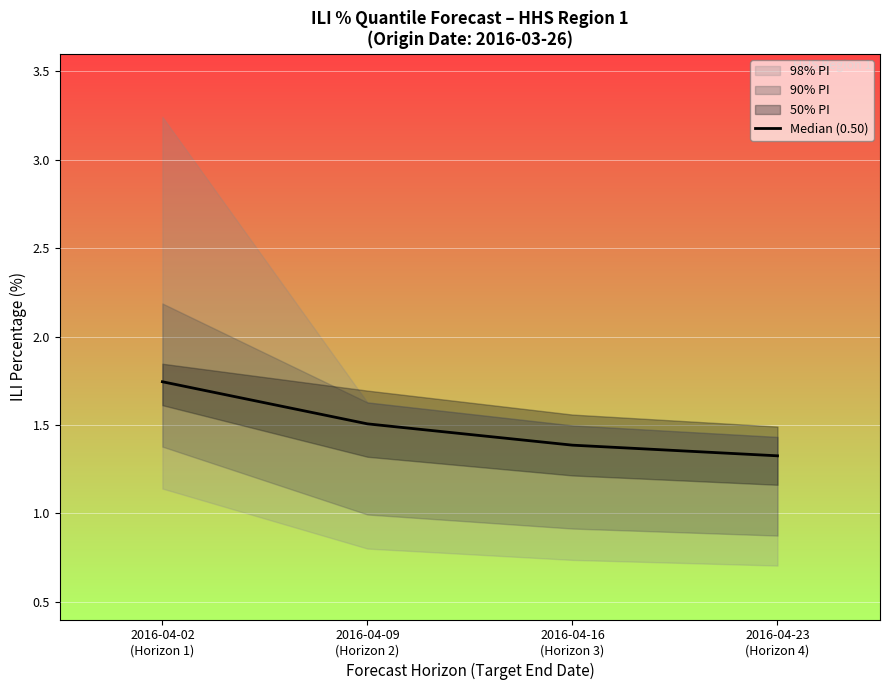

Reading left to right, list all the values displayed in this chart.

1.7	1.5	1.4	1.3